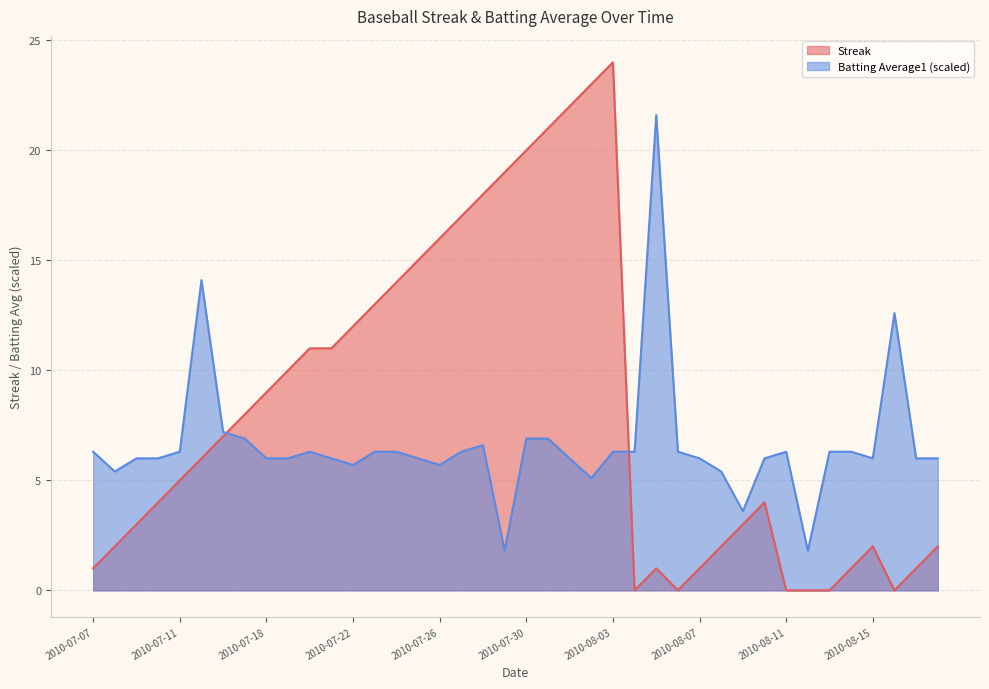

Is it true that Streak equals 14.8 at 2010-07-20?

False